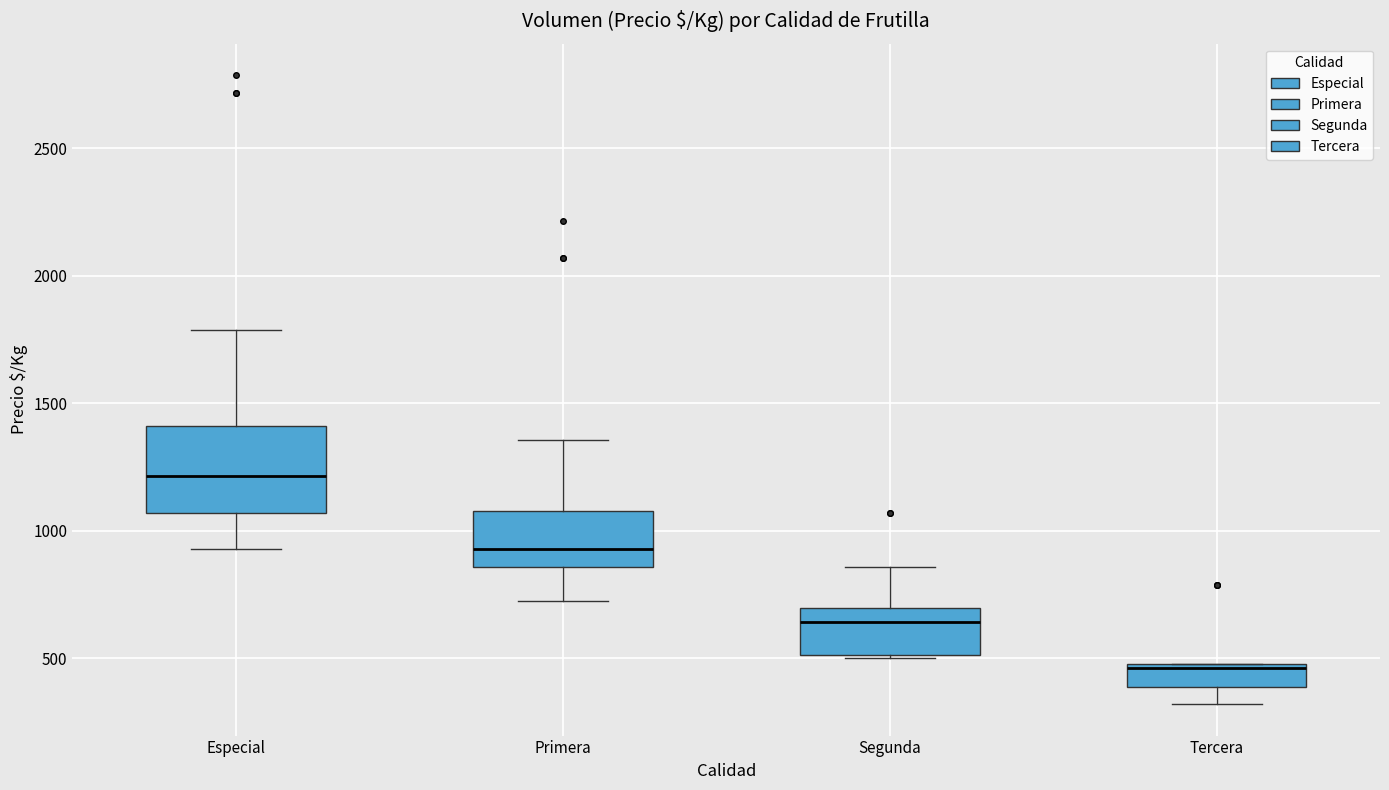

Reading left to right, read every box against the y-axis: the position of its median line, the range the box covers, and the ends of its whiskers. The values are not printed on the chart, so give them approximately, as read against the axis.

Especial: median 1200, box 1050 to 1400, whiskers 950 to 1800
Primera: median 950, box 850 to 1100, whiskers 750 to 1350
Segunda: median 650, box 500 to 700, whiskers 500 to 850
Tercera: median 450, box 400 to 500, whiskers 300 to 500